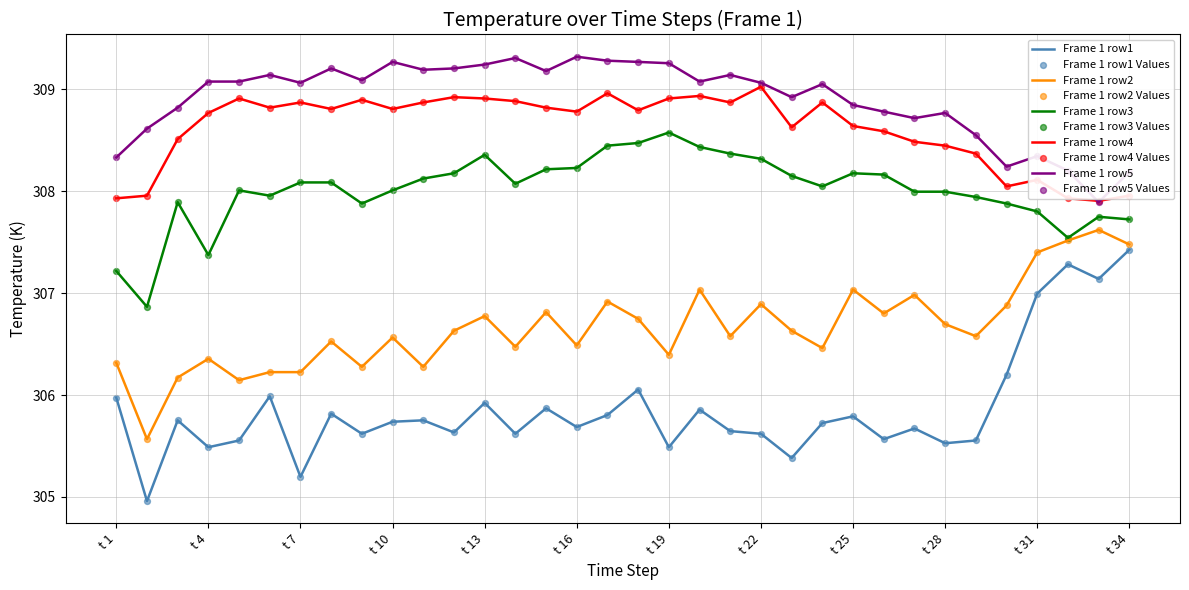

Which series has the largest range (max minus min)?

Frame 1 row1